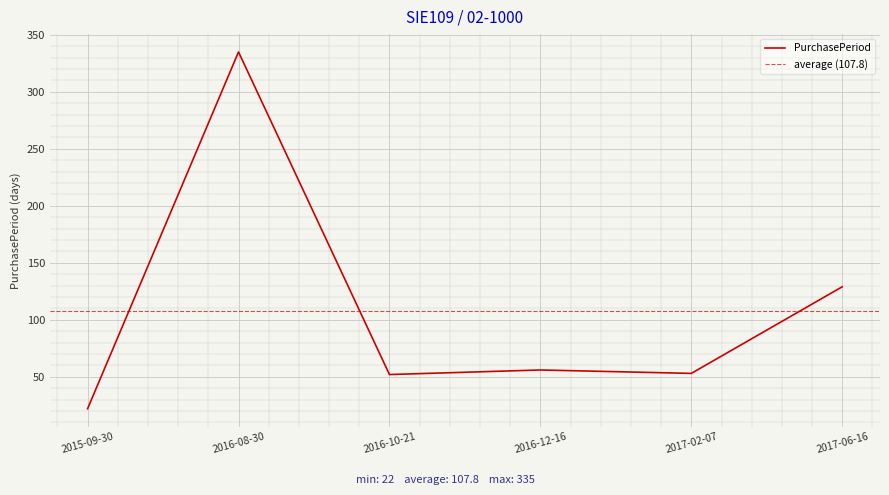

Which category has the lowest value across all series?

2015-09-30